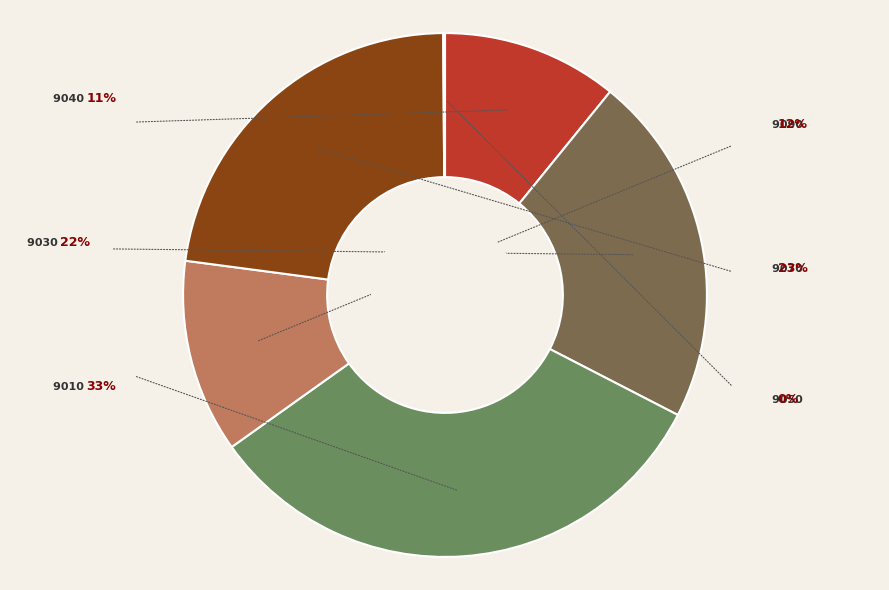

Rank the categories by value from highest to lowest.

9010(GMO), 9070(Manufacturing), 9030(Finance & Controlling), 9090(Laboratory), 9040(Facility & Safety), 9050(Purchasing & Logistic), 9060(Construction)